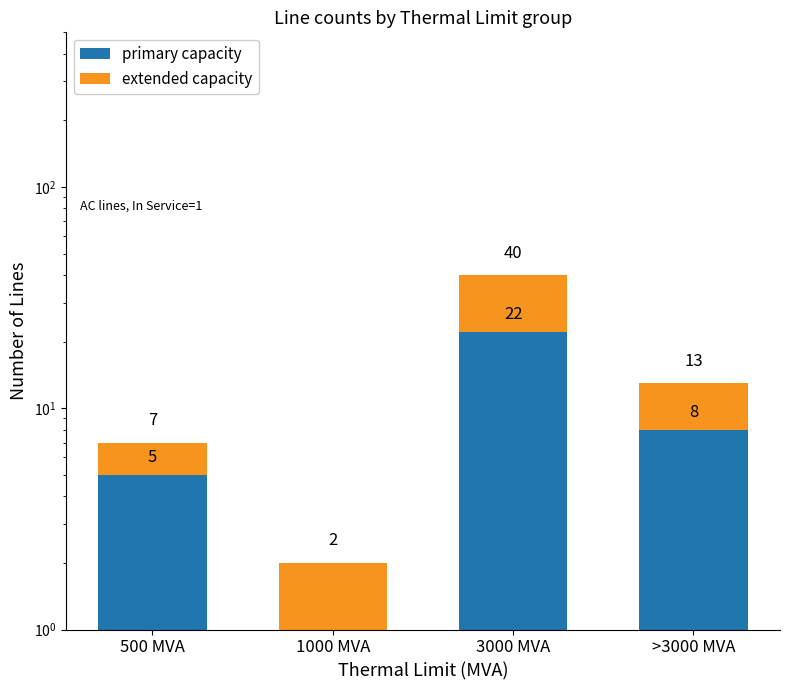

Reading left to right, transcribe all the data shown in this chart.

primary capacity: 5	0	22	8
extended capacity: 2	2	18	5